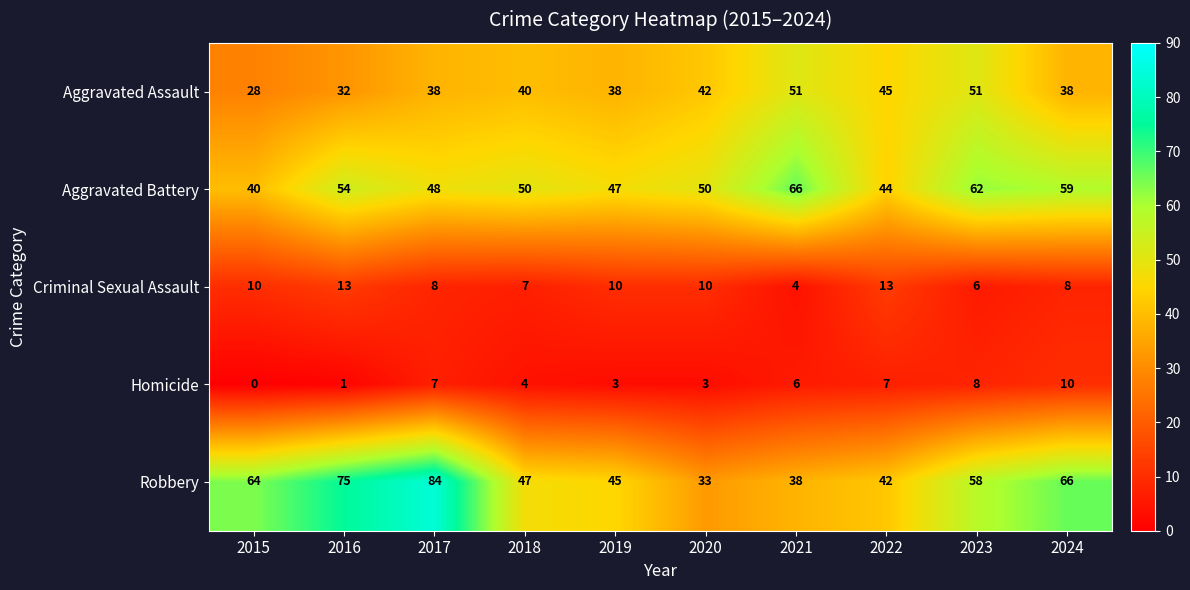

Rank the series at 2024 from highest to lowest value.

Robbery, Aggravated Battery, Aggravated Assault, Homicide, Criminal Sexual Assault